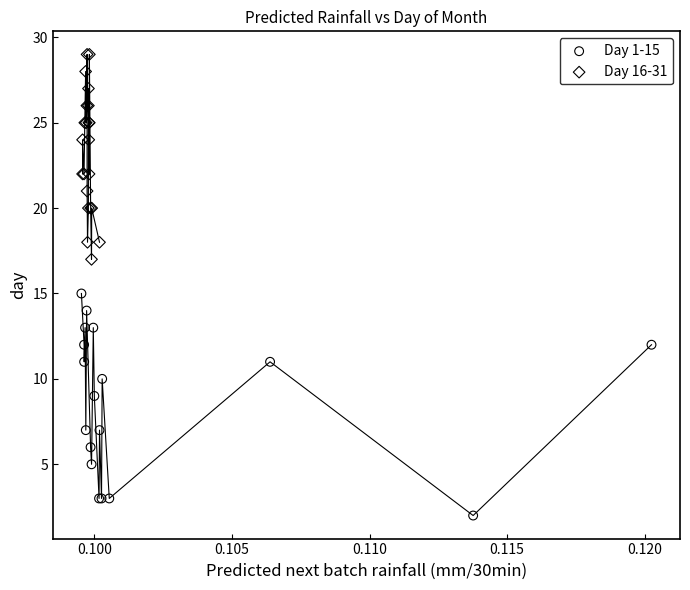

Which series reaches the maximum Y coordinate?

Day 16-31